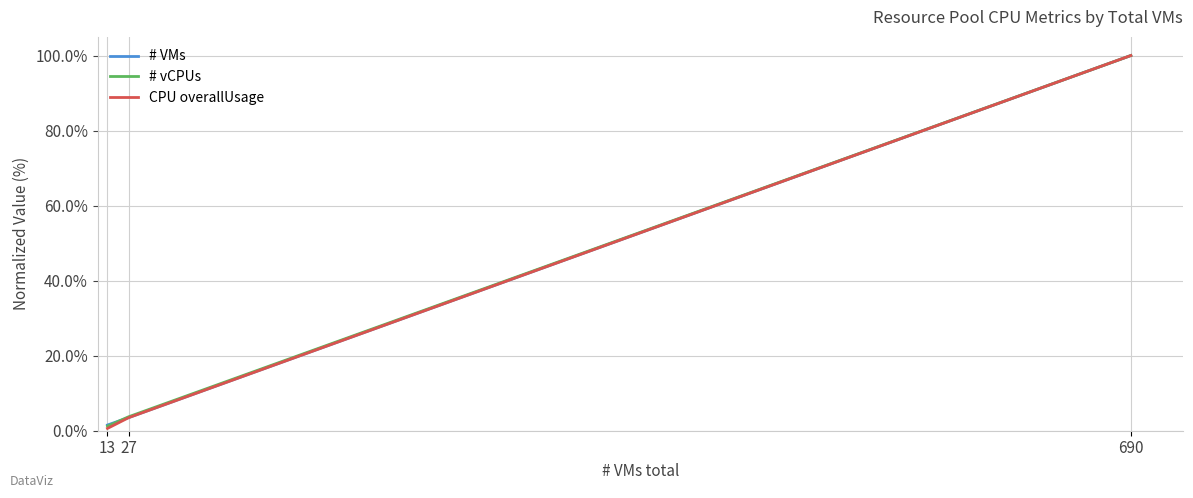

How many values in the # vCPUs series exceed 3?

2